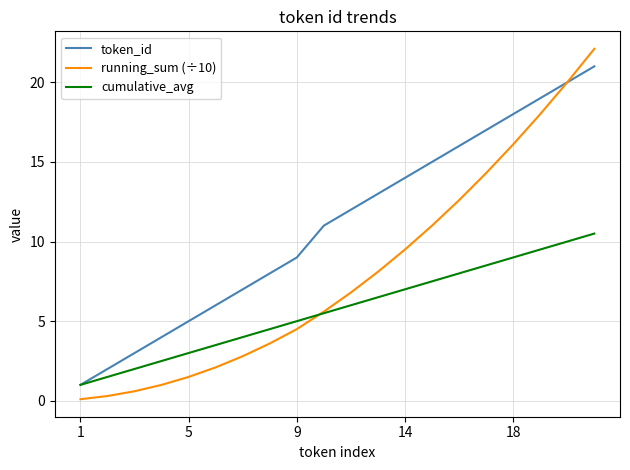

Which series has the largest total across all categories?

token_id